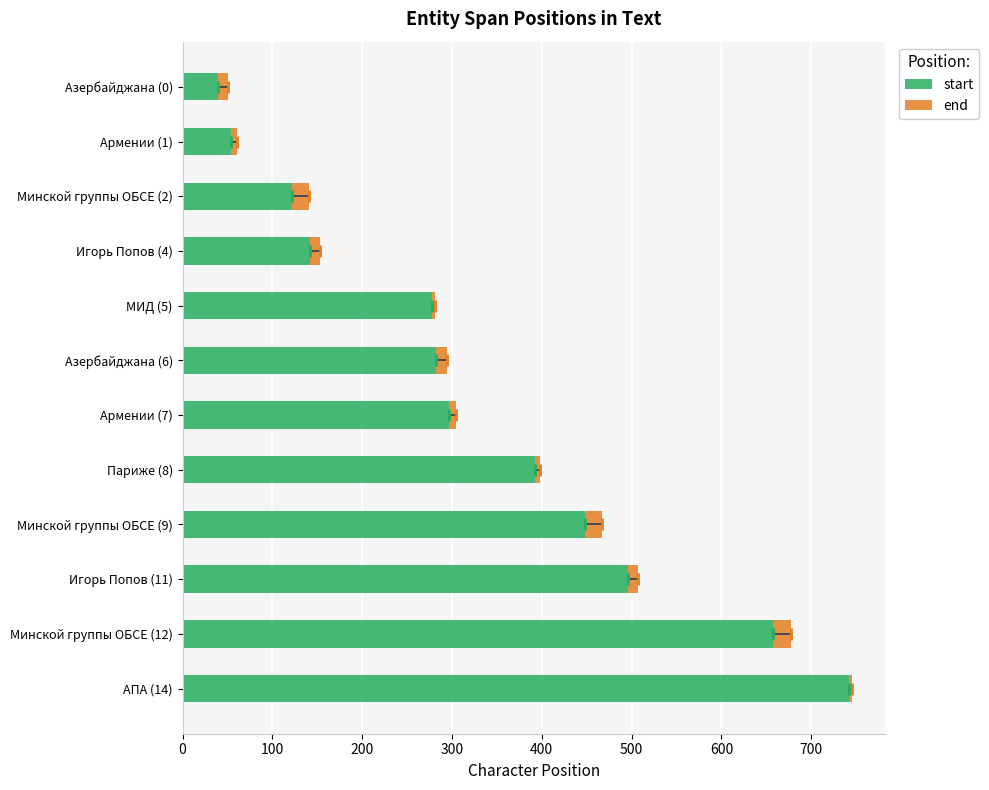

The value of start at Минской группы ОБСЕ (2) is 122. True or false?

True